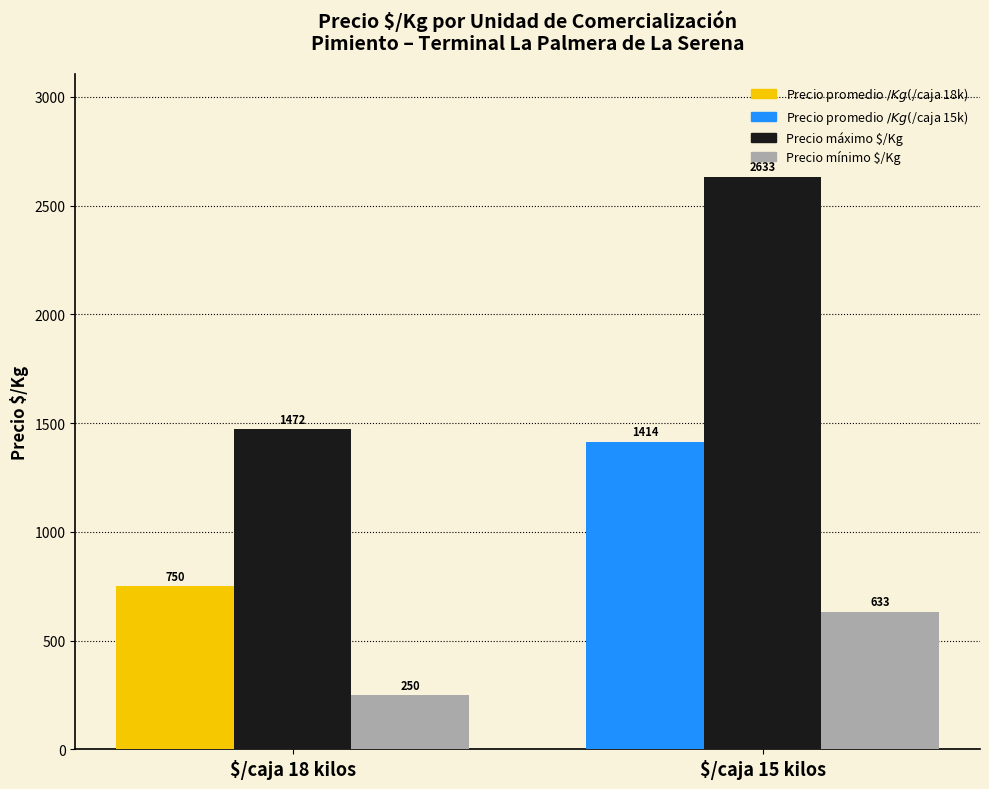

What is the difference between the highest and lowest values at $/caja 18 kilos?

1222.0